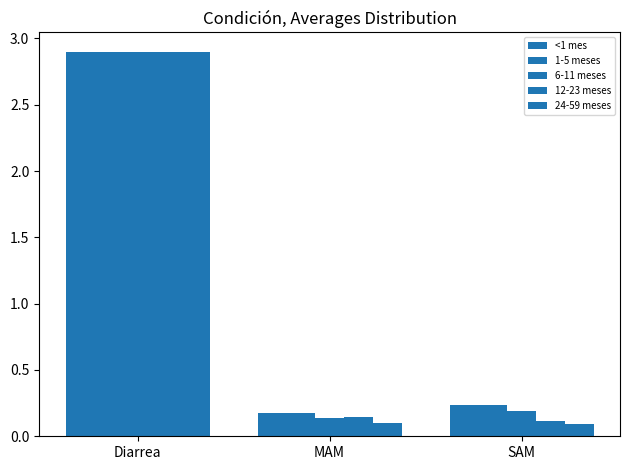

What is the value of the 6-11 meses bar at the 1st from the left?

2.9